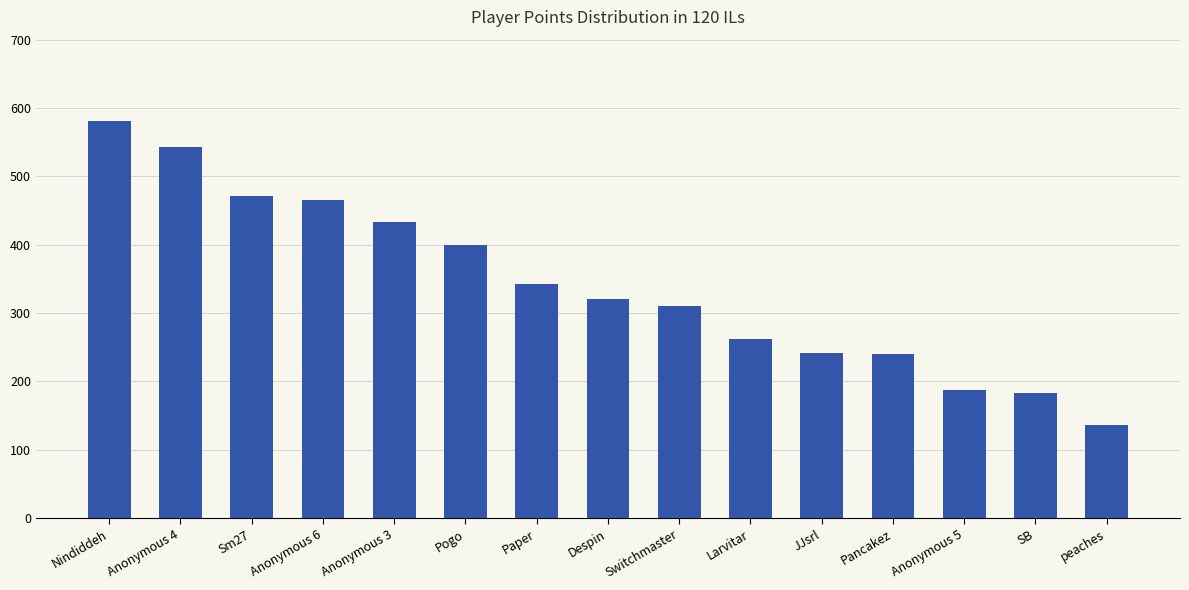

At which category does the chart reach its minimum across all series?

peaches